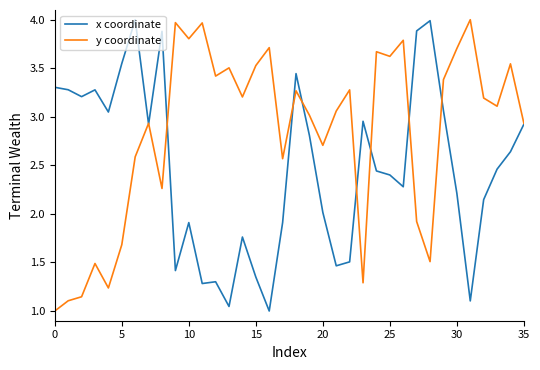

True or false: x coordinate and y coordinate cross at least once.

True